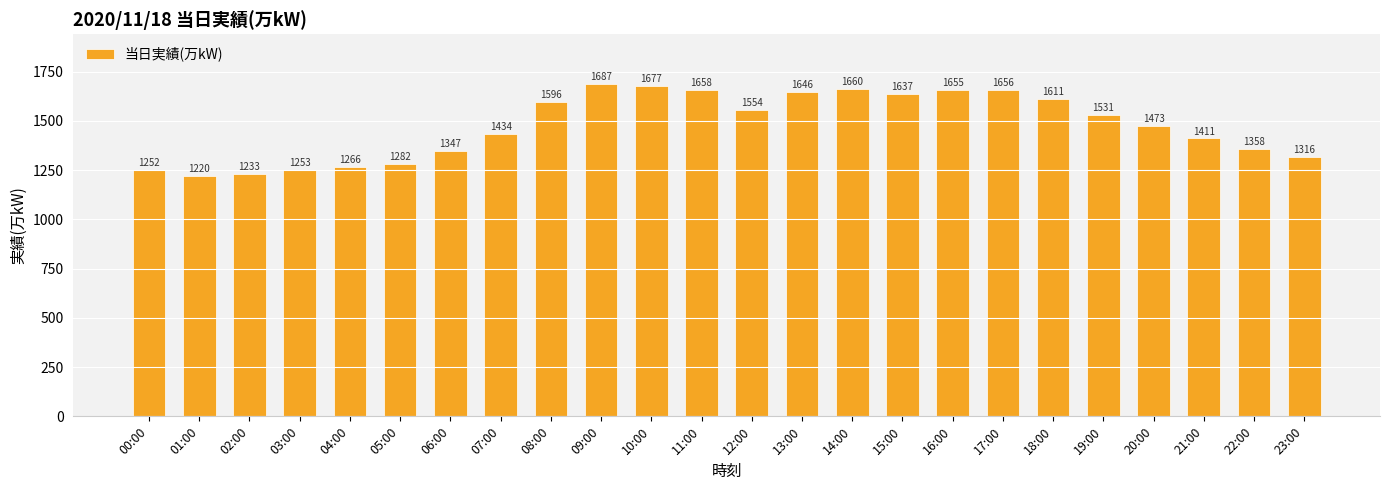

Rank the categories by value from highest to lowest.

09:00, 10:00, 14:00, 11:00, 17:00, 16:00, 13:00, 15:00, 18:00, 08:00, 12:00, 19:00, 20:00, 07:00, 21:00, 22:00, 06:00, 23:00, 05:00, 04:00, 03:00, 00:00, 02:00, 01:00